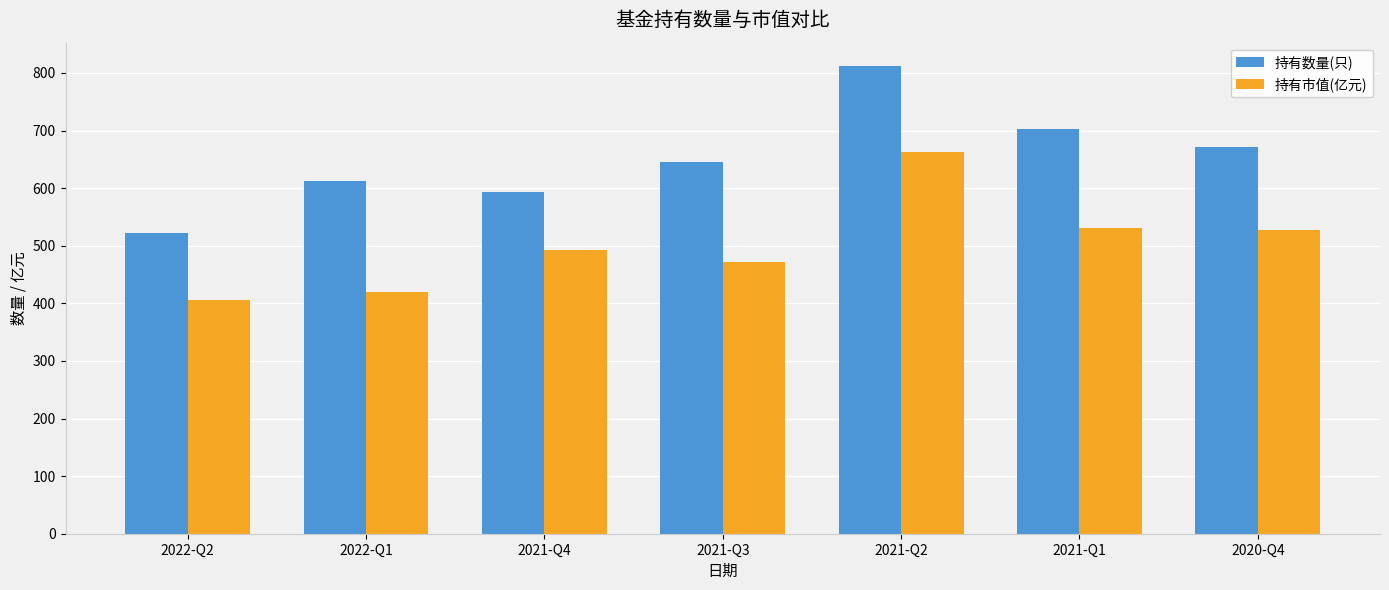

What is the difference between the 持有数量(只) values at 2021-Q3 and 2021-Q4?

52.0